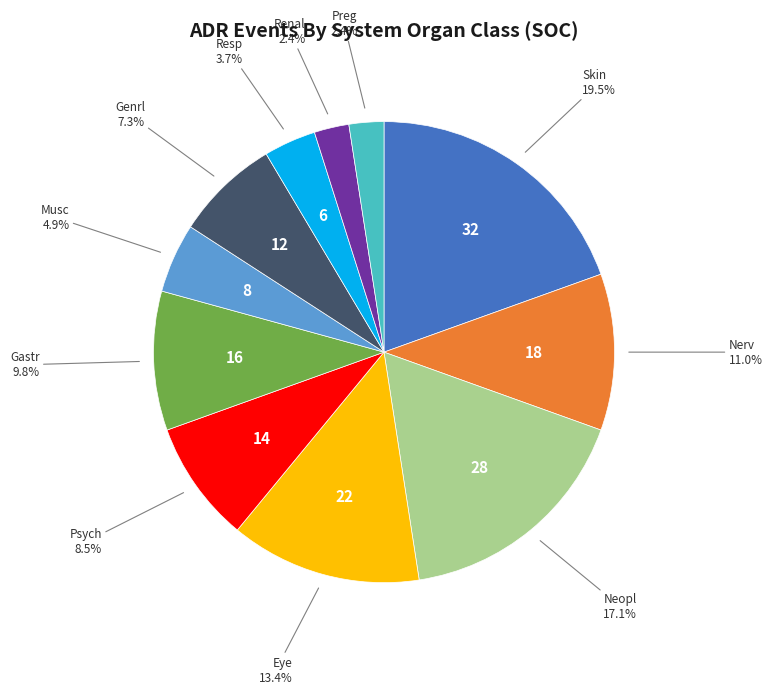

Approximately how many times larger is the value at Psych compared to Skin?

0.4